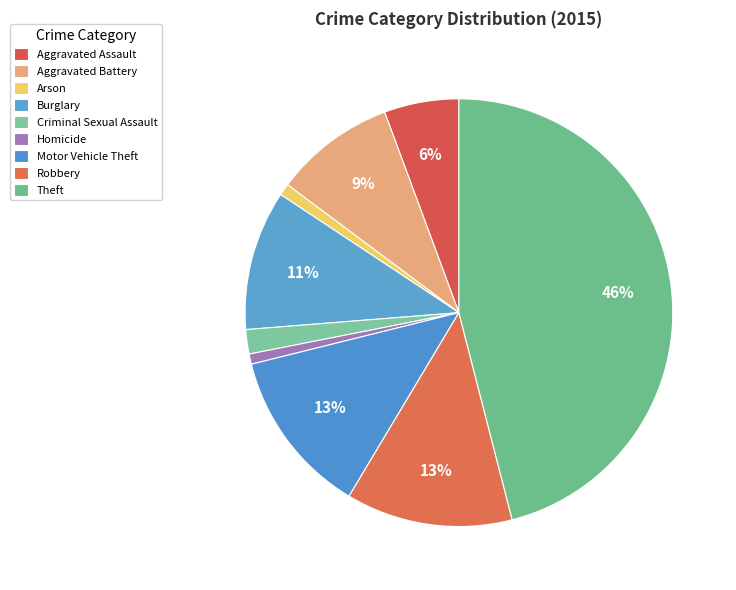

Does any single category account for the majority?

No